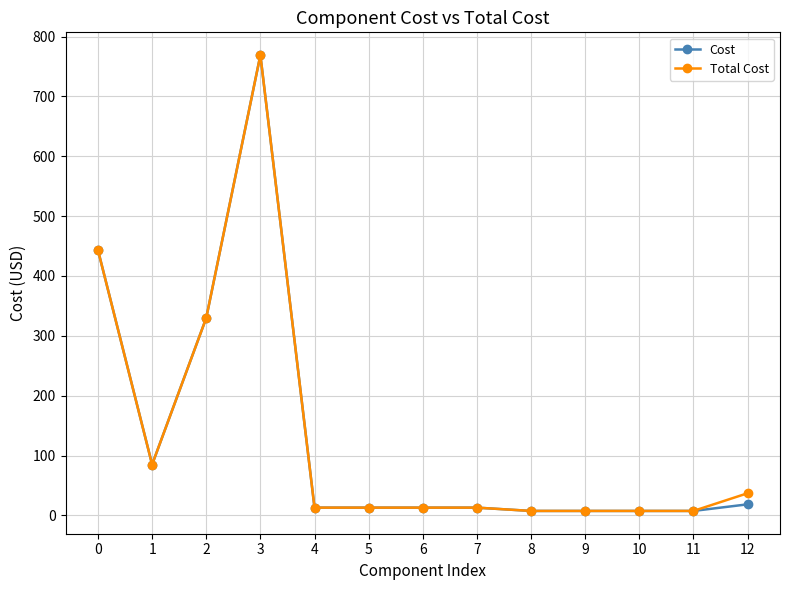

Where is the first local minimum for Cost?

1